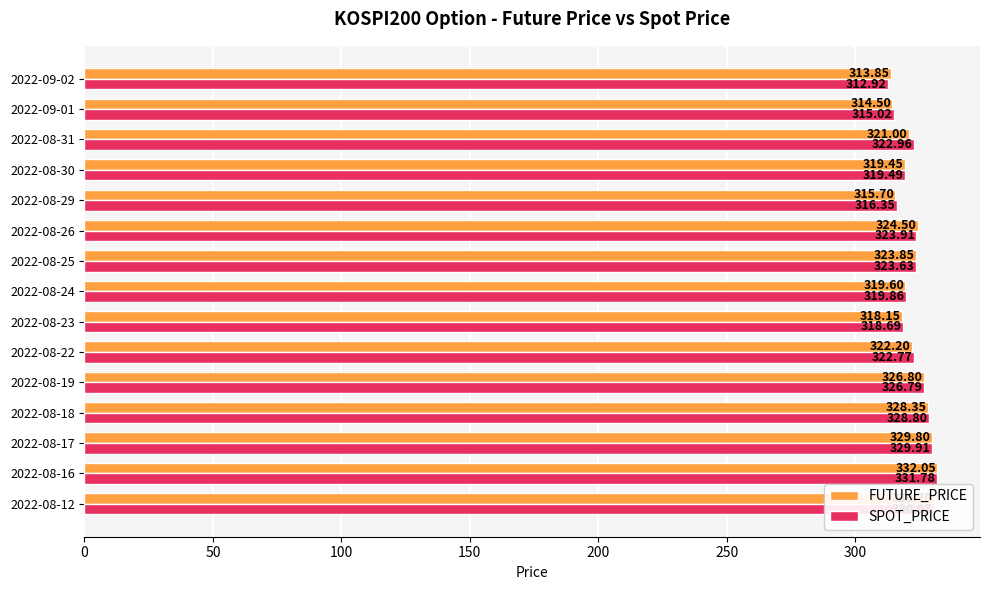

List the series in order of their peak value, lowest first.

SPOT_PRICE, FUTURE_PRICE